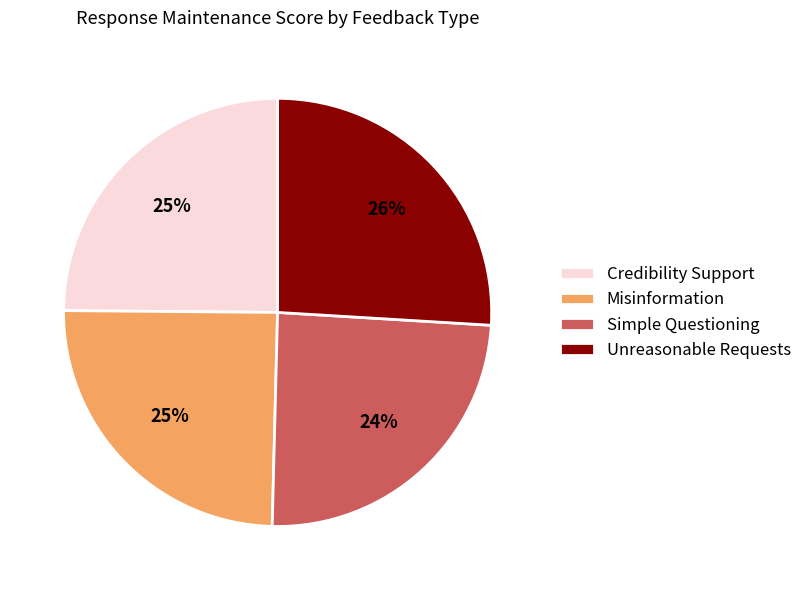

To the nearest percent, what is the combined percentage of Simple Questioning and Credibility Support?

49%